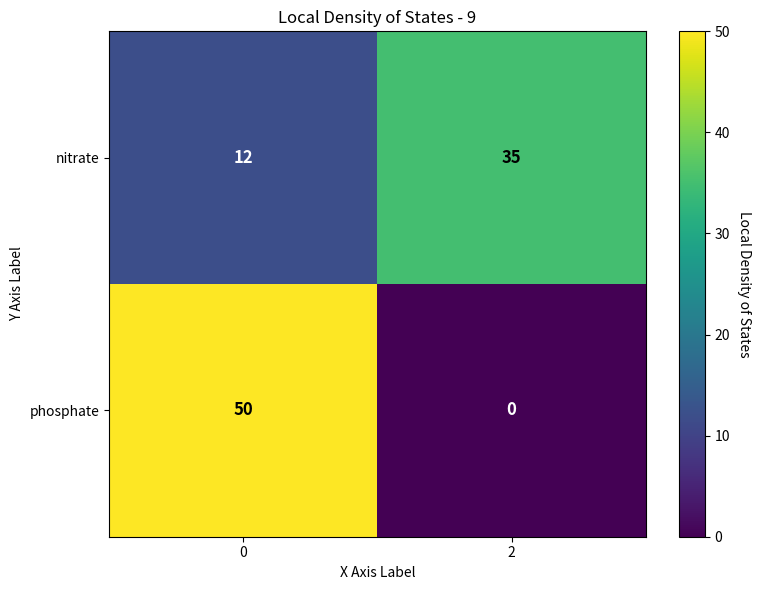

Which series has the largest total across all categories?

phosphate